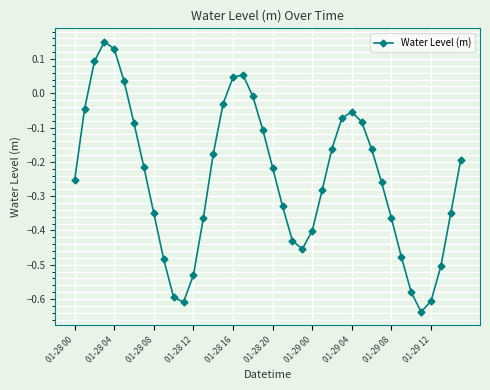

How many points are higher than both their immediate neighbors (excluding endpoints)?

3